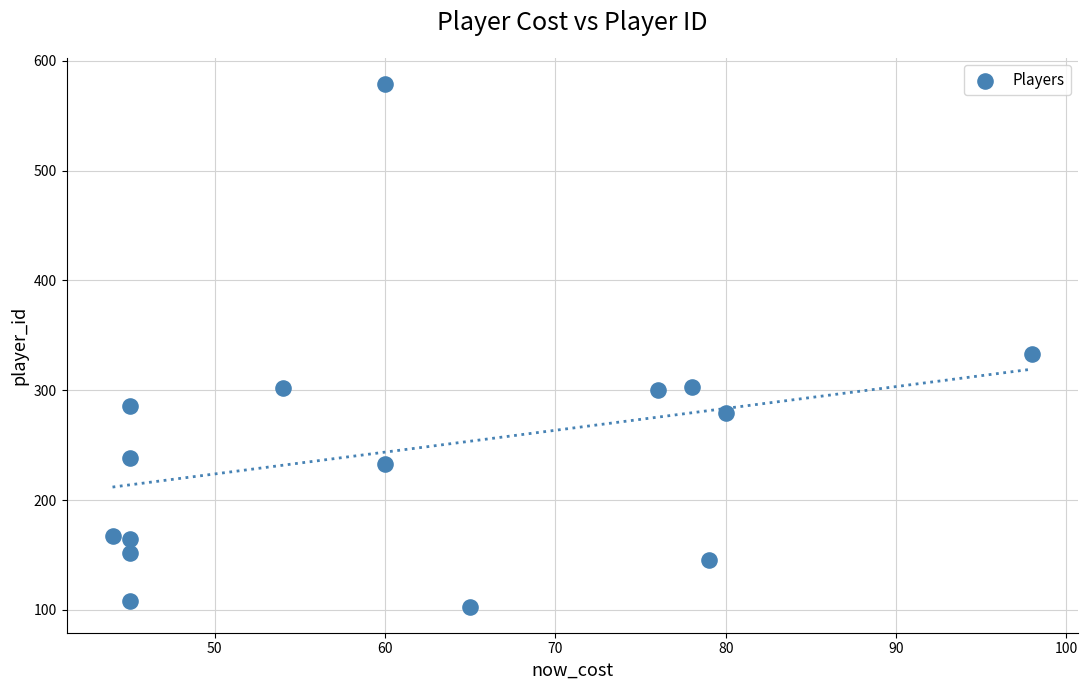

What is the range of X values (max minus min)?

54